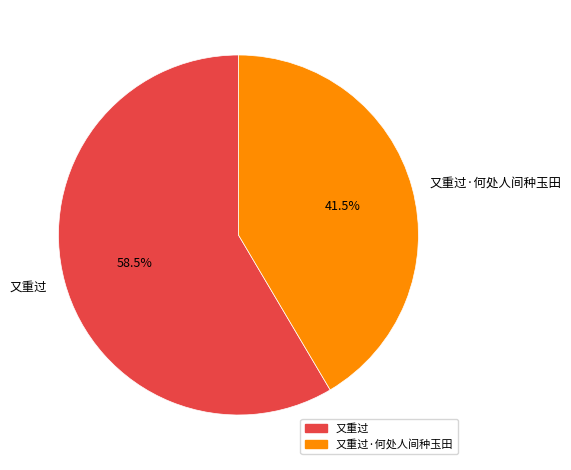

Between 又重过·何处人间种玉田 and 又重过, which is larger?

又重过